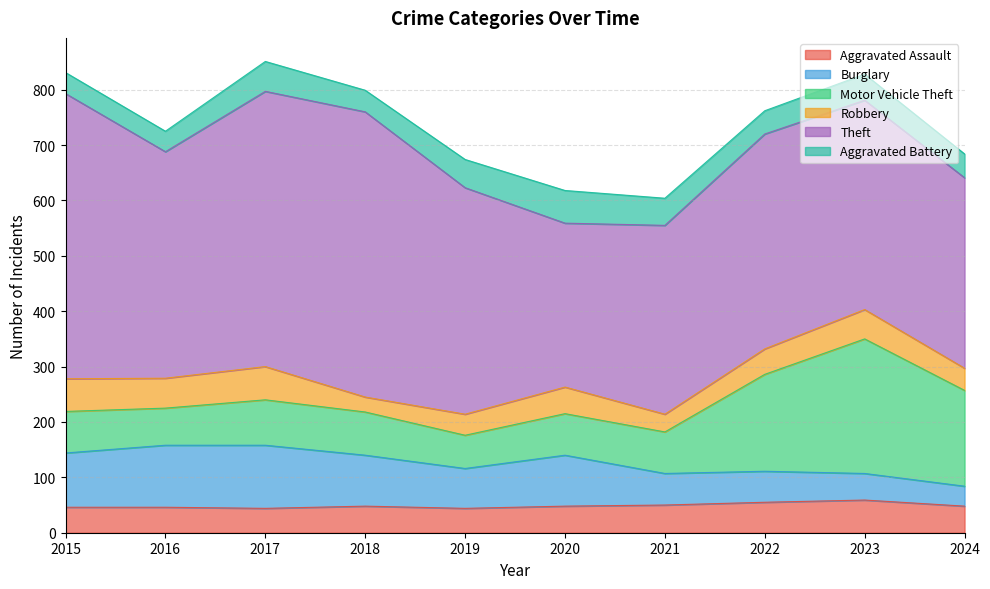

How many data points does each series have?

10